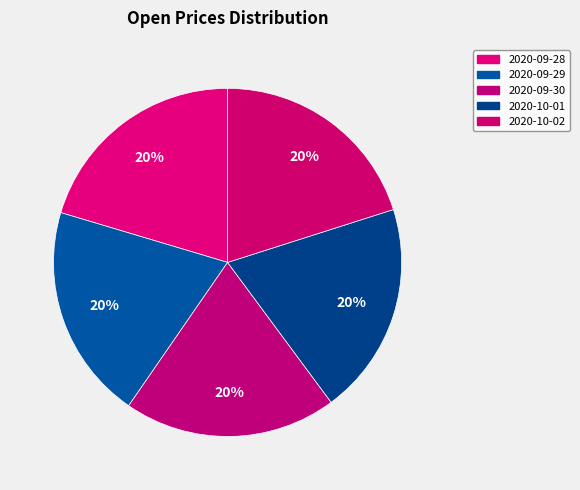

To the nearest percent, what is the average slice percentage?

20%